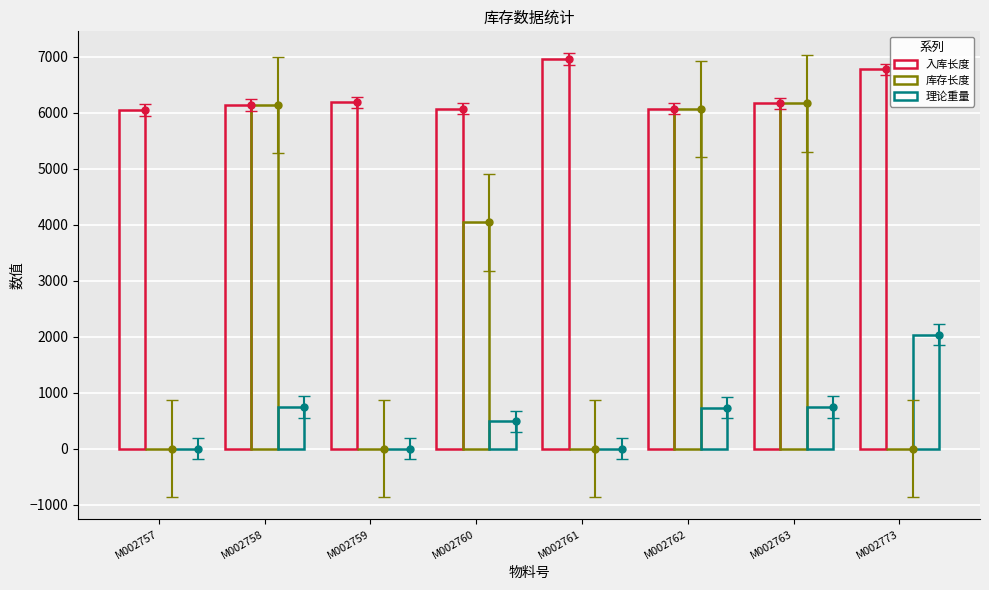

True or false: 库存长度 has a value of 3872.6 at M002761.

False